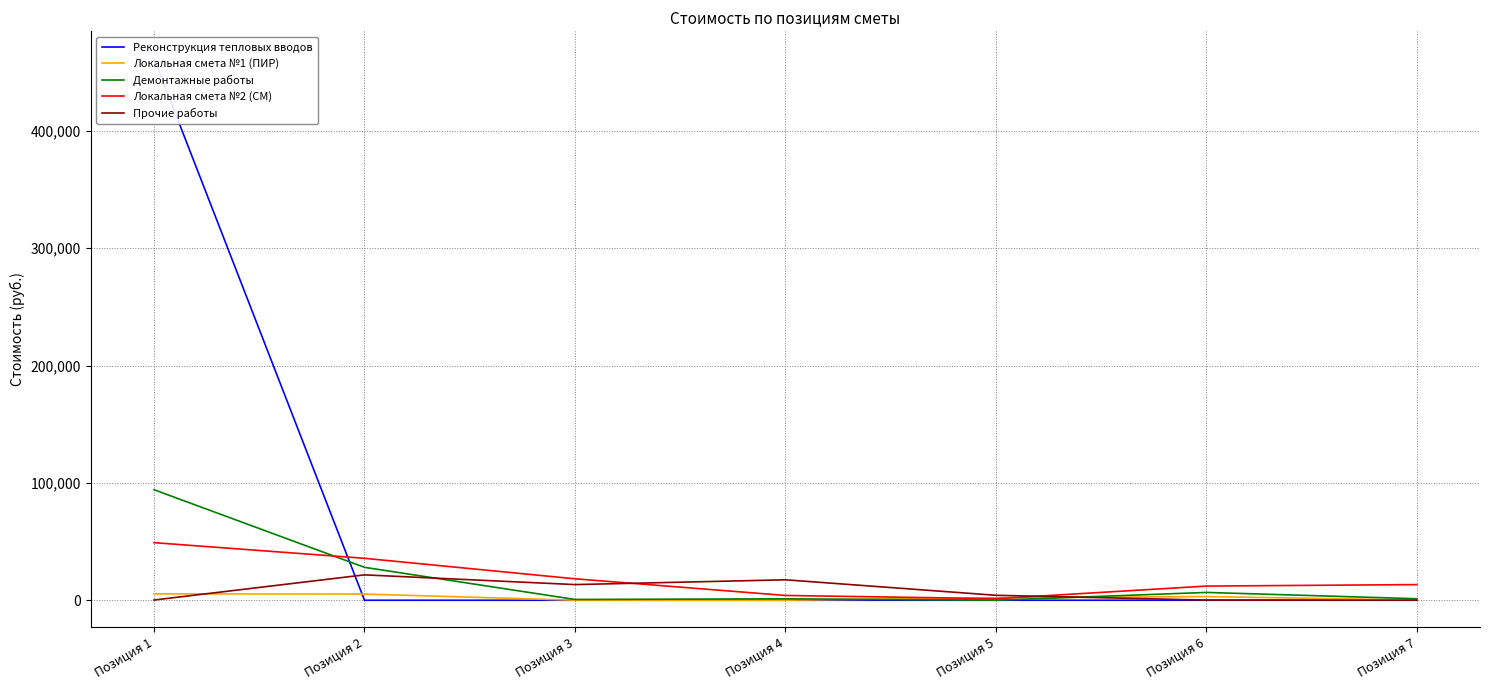

What is the value of the Локальная смета №1 (ПИР) point at the 4th from the left?

28.5